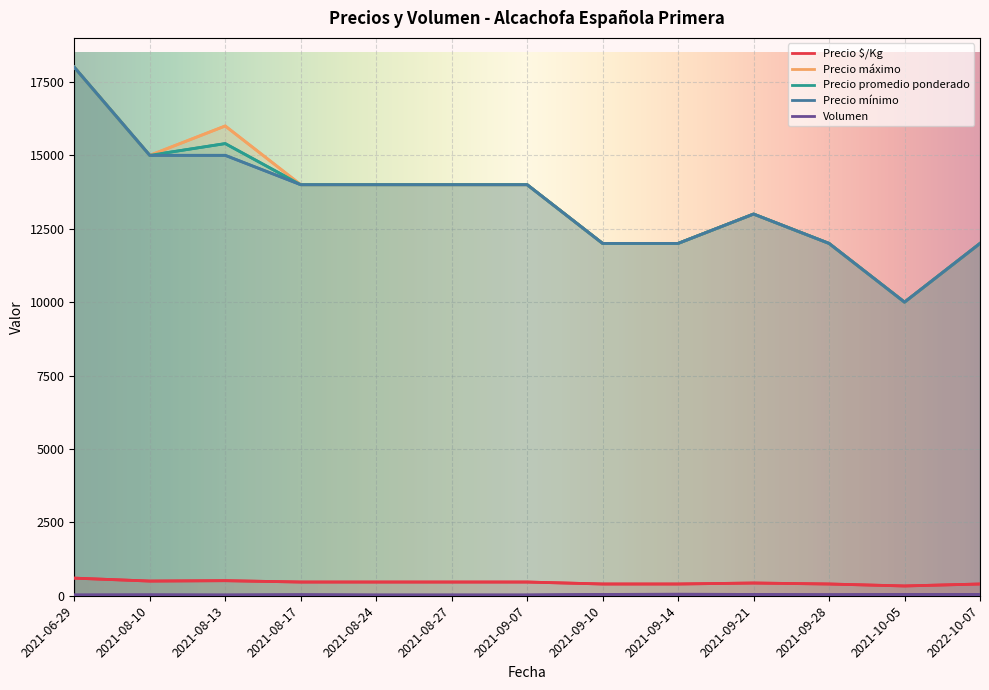

Where is the first local maximum for Precio mínimo?

2021-09-21